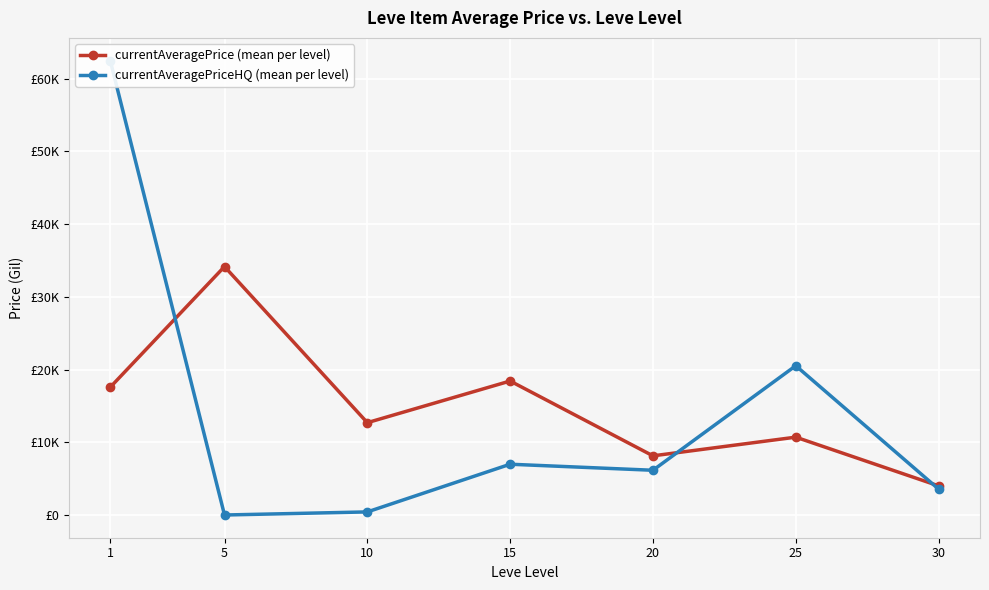

Reading right to left, extract all data points from this chart.

currentAveragePrice (mean per level): 4009.9	10707.4	8137.2	18428.0	12699.1	34166.7	17573.3
currentAveragePriceHQ (mean per level): 3562.4	20531.1	6152.9	6983.6	425.0	0.0	62495.4